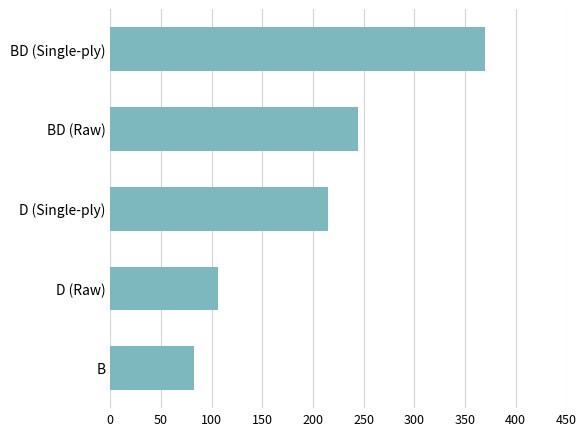

What value does the data have at D (Single-ply)?

215.0